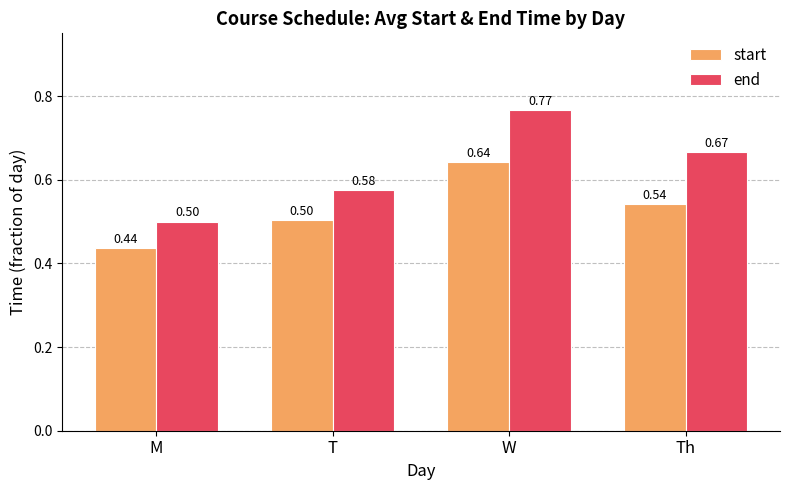

The end series shows 1.3 at W. True or false?

False